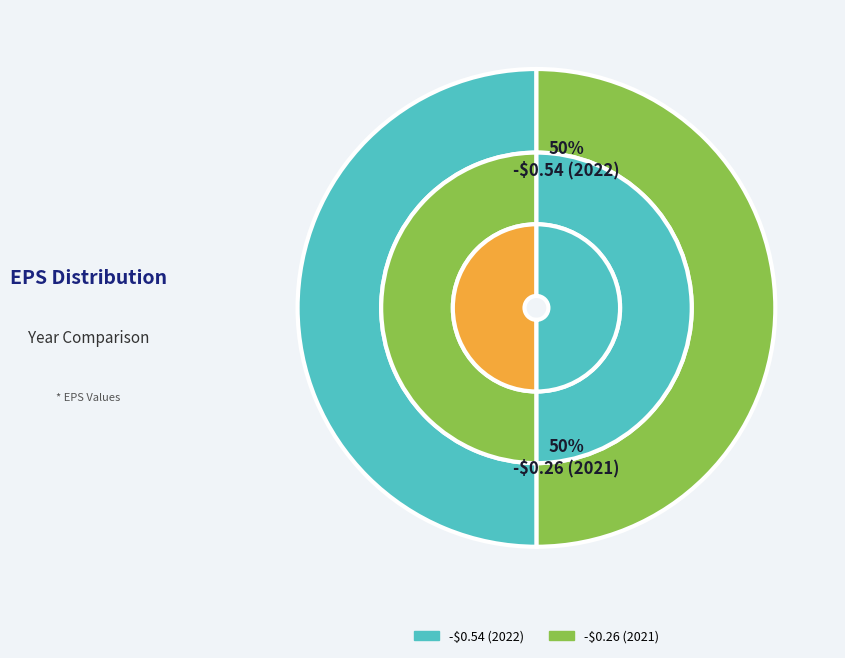

Does any single category account for the majority?

Yes